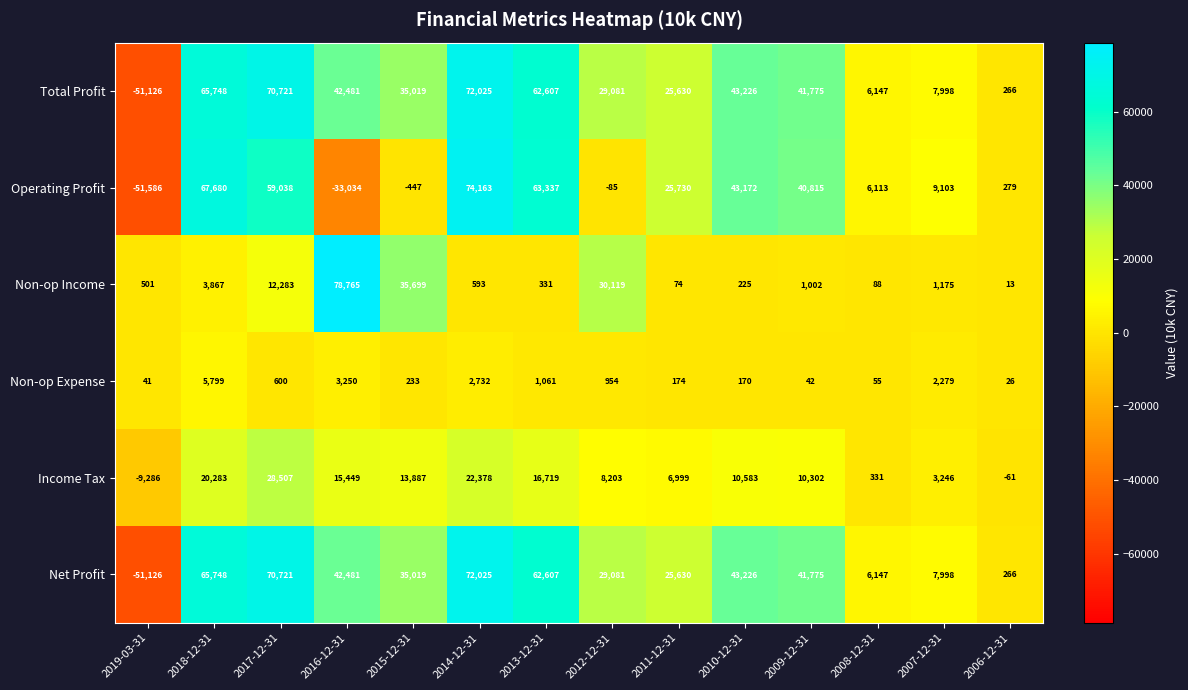

At which label is Non-op Expense closest to 2912?

2014-12-31